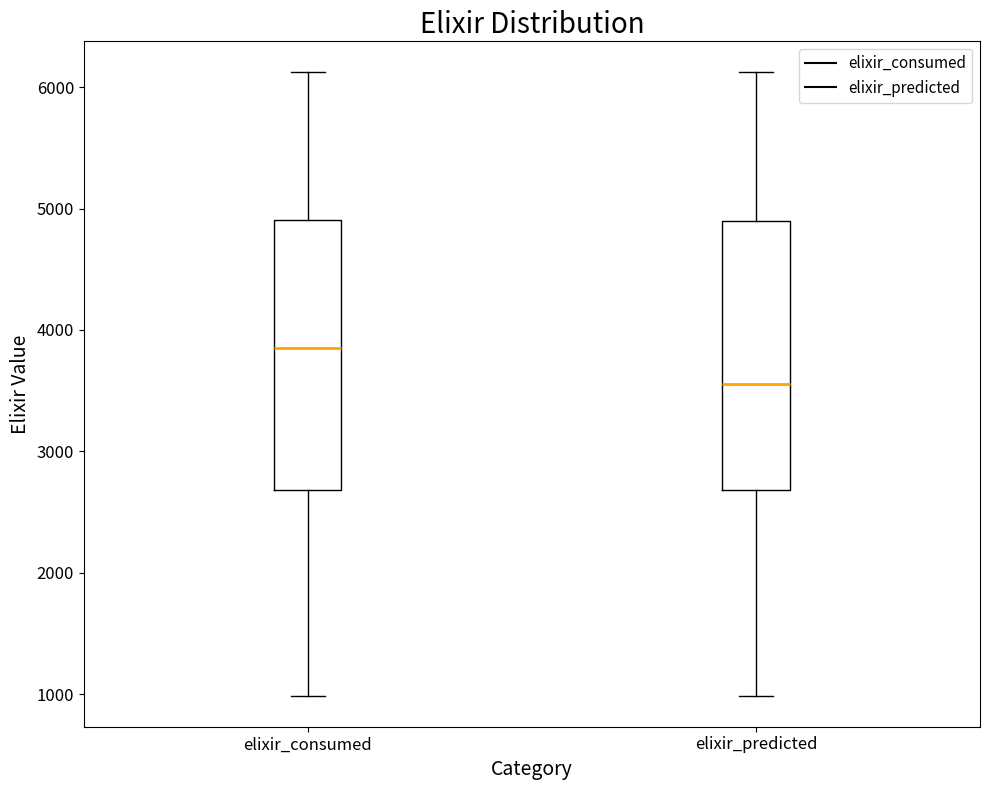

Reading left to right, read every box against the y-axis: the position of its median line, the range the box covers, and the ends of its whiskers. The values are not printed on the chart, so give them approximately, as read against the axis.

elixir_consumed: median 3900, box 2700 to 4900, whiskers 1000 to 6100
elixir_predicted: median 3600, box 2700 to 4900, whiskers 1000 to 6100